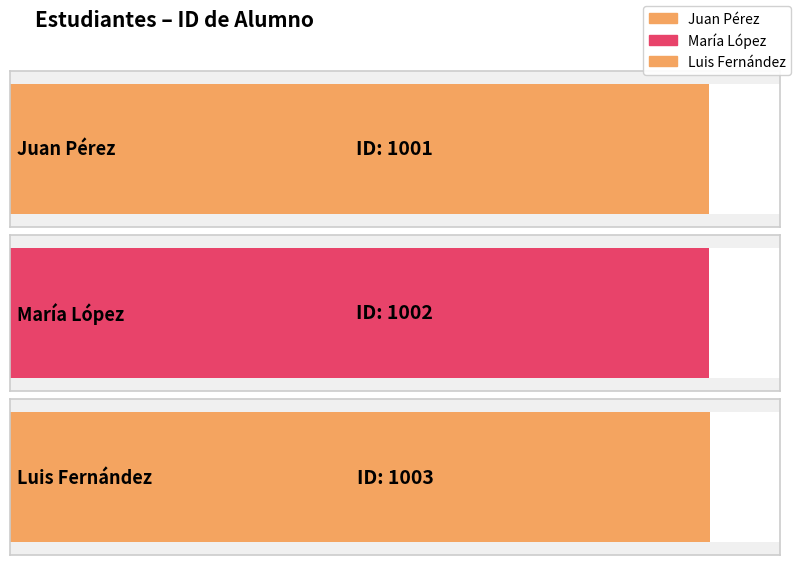

List the labels in order of value, smallest first.

Juan Pérez, María López, Luis Fernández